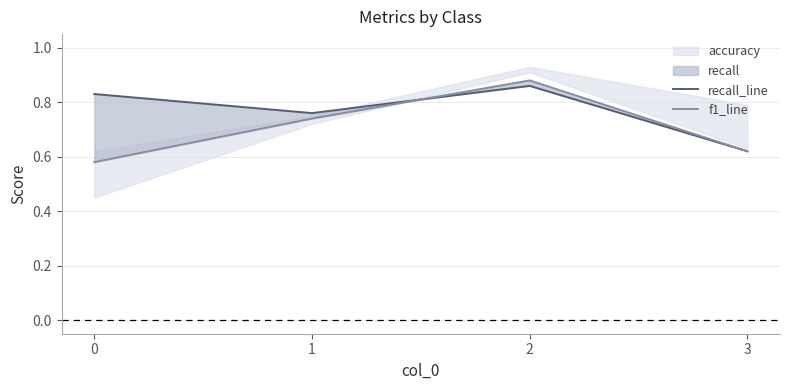

At which category is the sum across all series the highest?

2